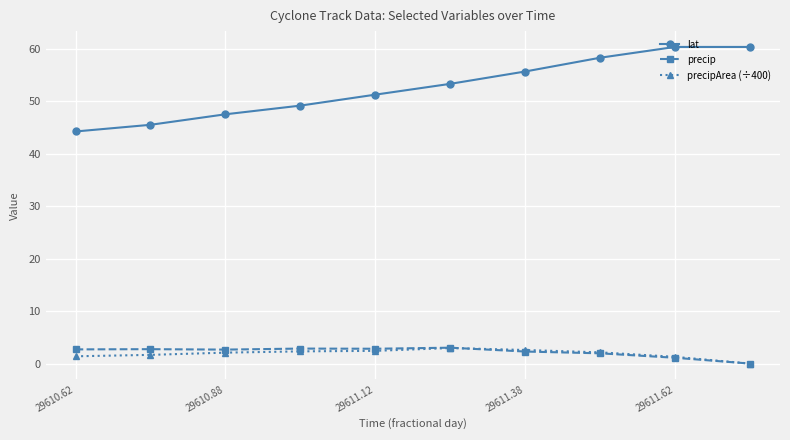

Which series has the largest total across all categories?

lat